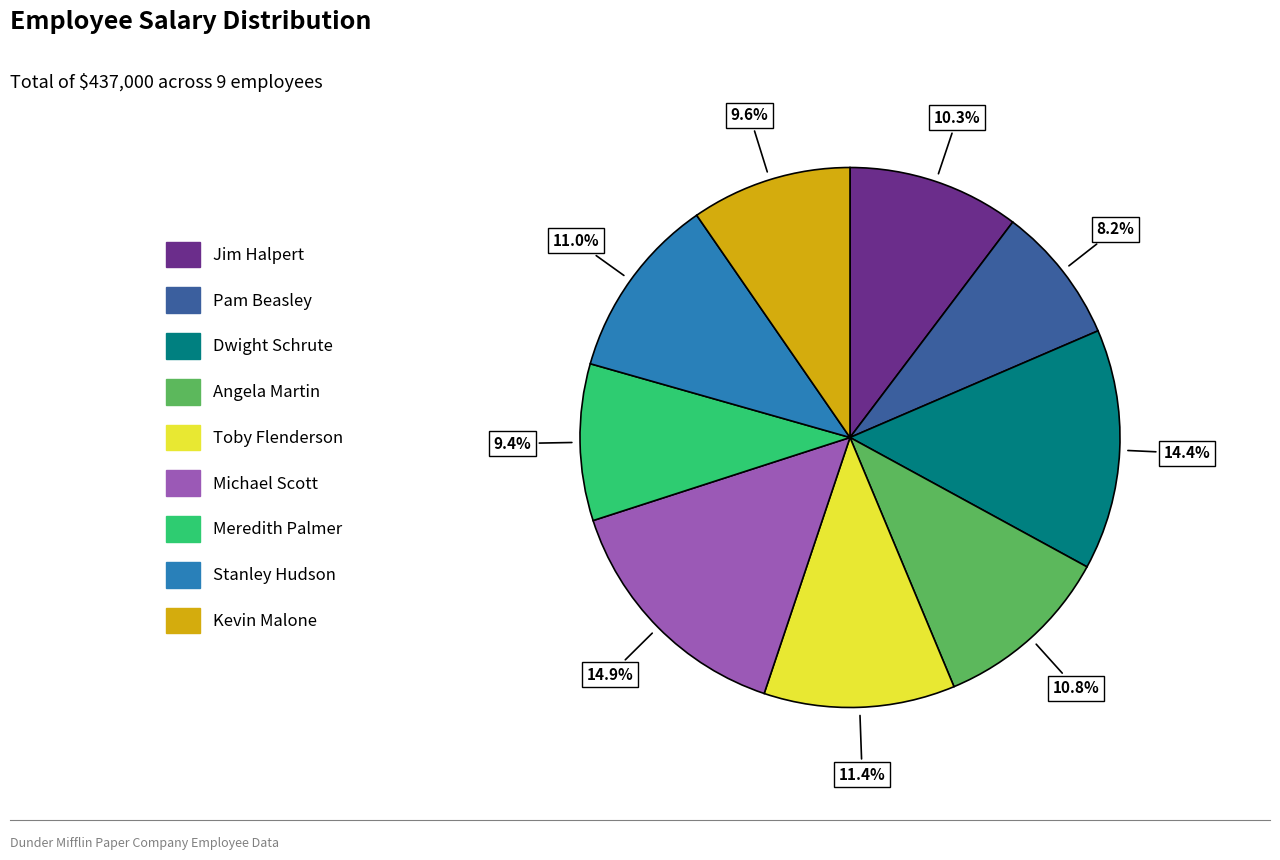

True or false: Dwight Schrute accounts for 14% of the total.

True